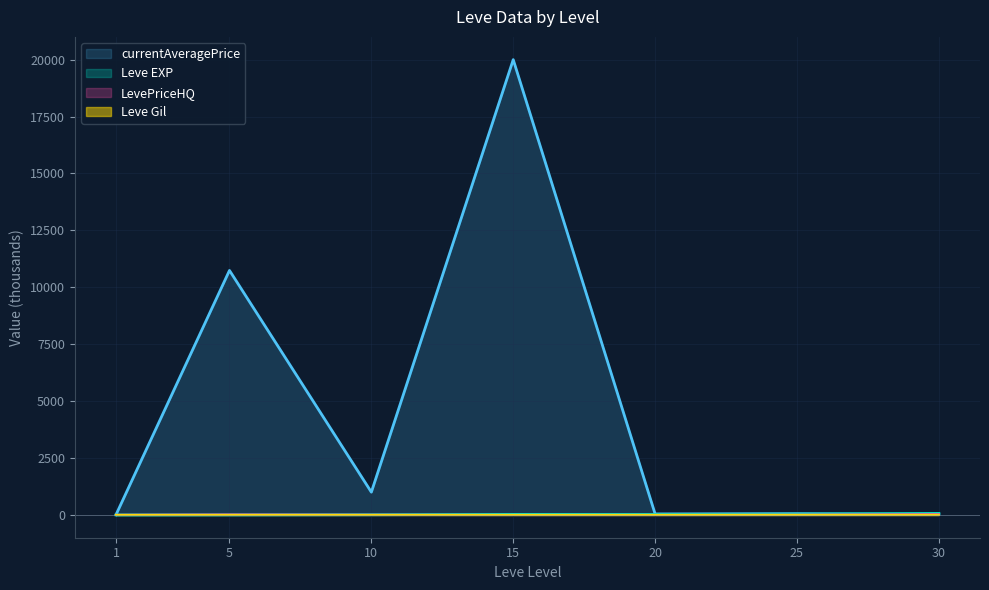

What is the difference between the LevePriceHQ values at 5 and 20?

17.5